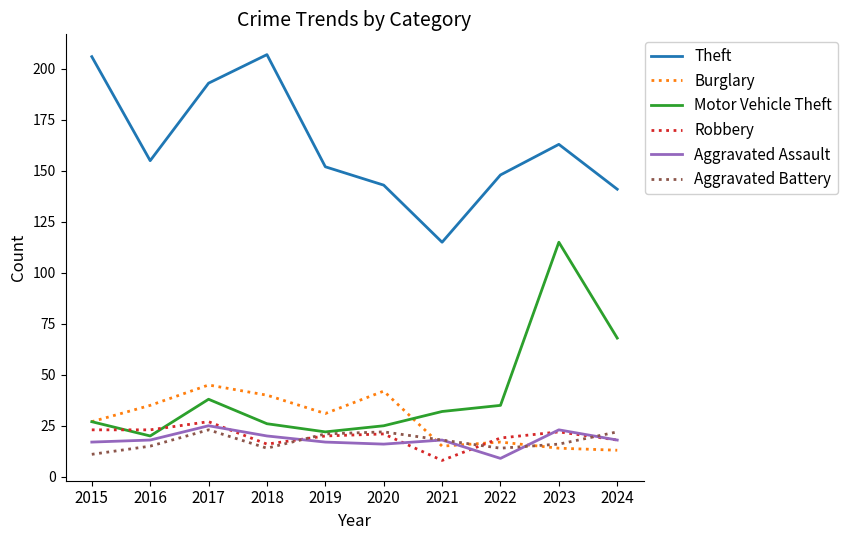

How many intersections are there between Robbery and Motor Vehicle Theft?

2